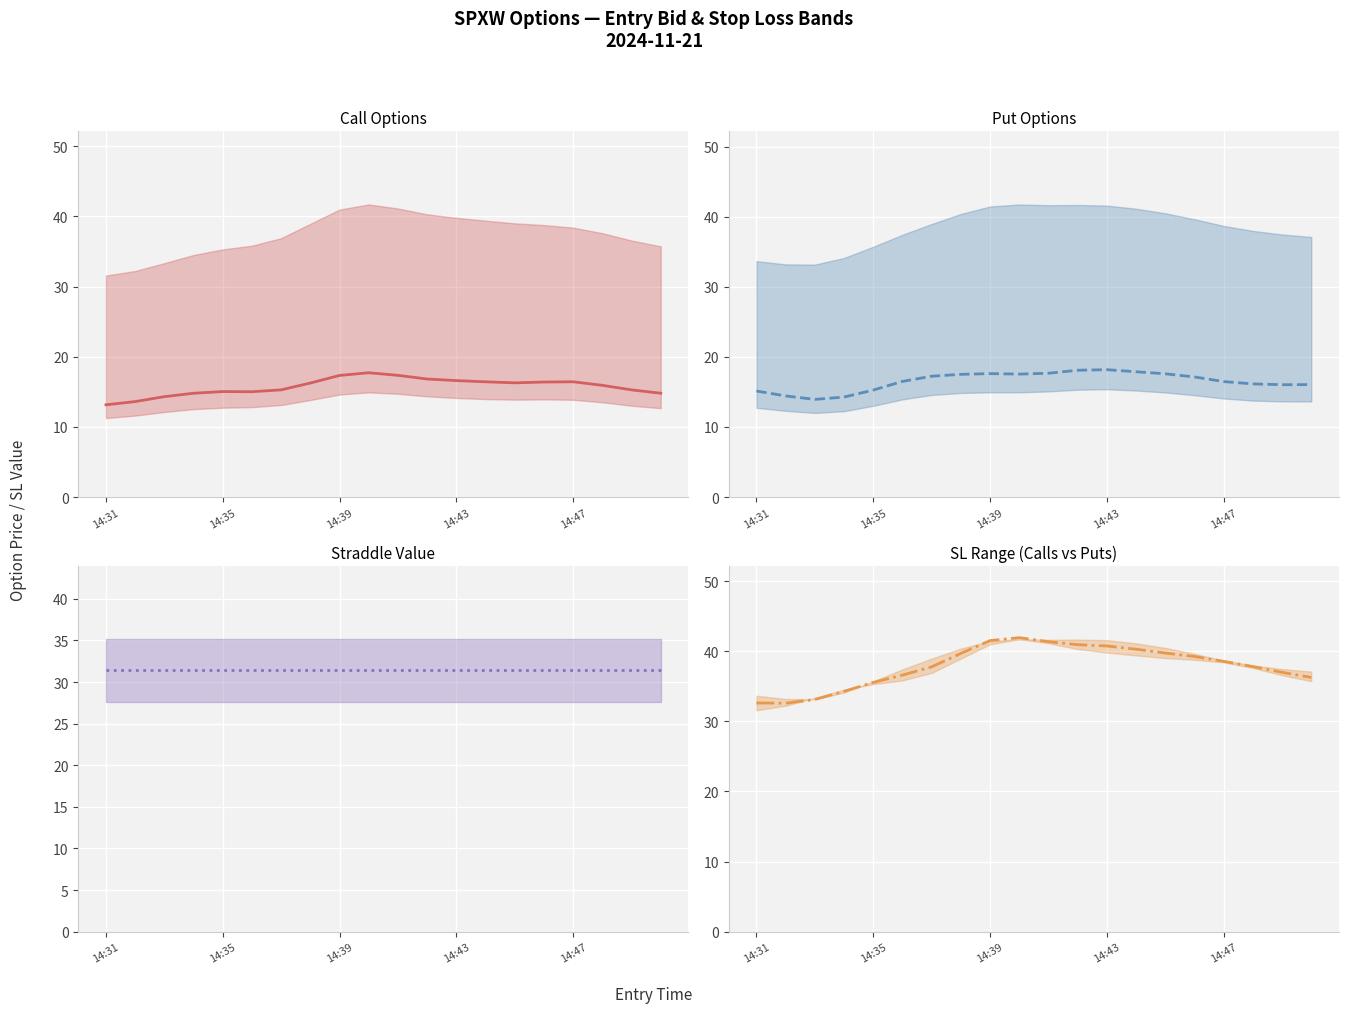

Does the chart display data point markers on the line(s)?

No